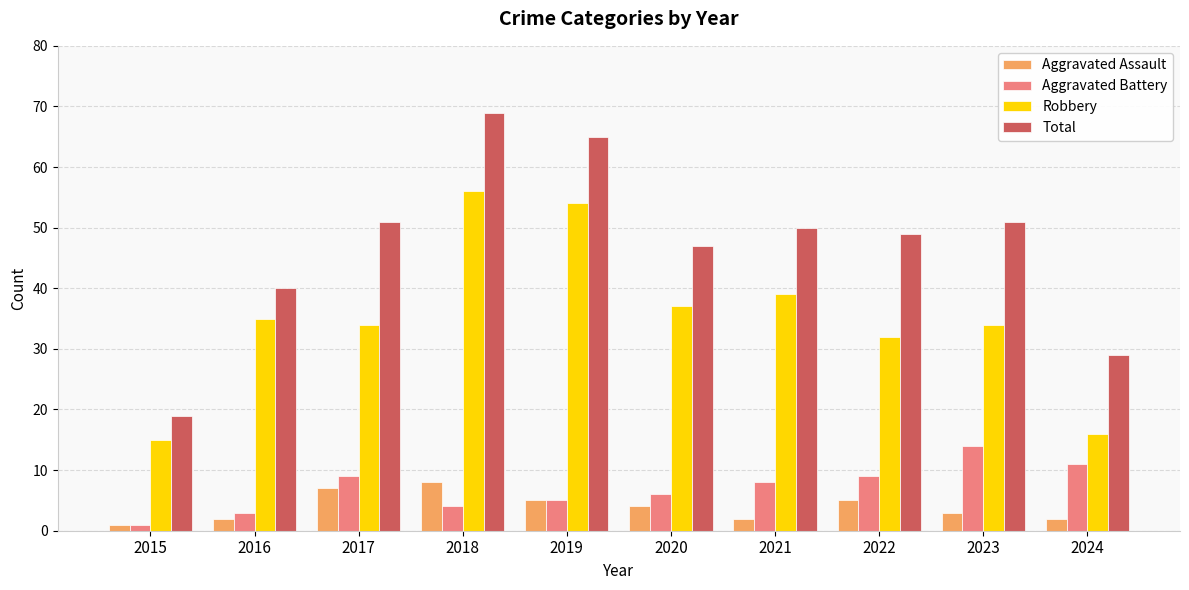

What is the difference between the Robbery values at 2019 and 2022?

22